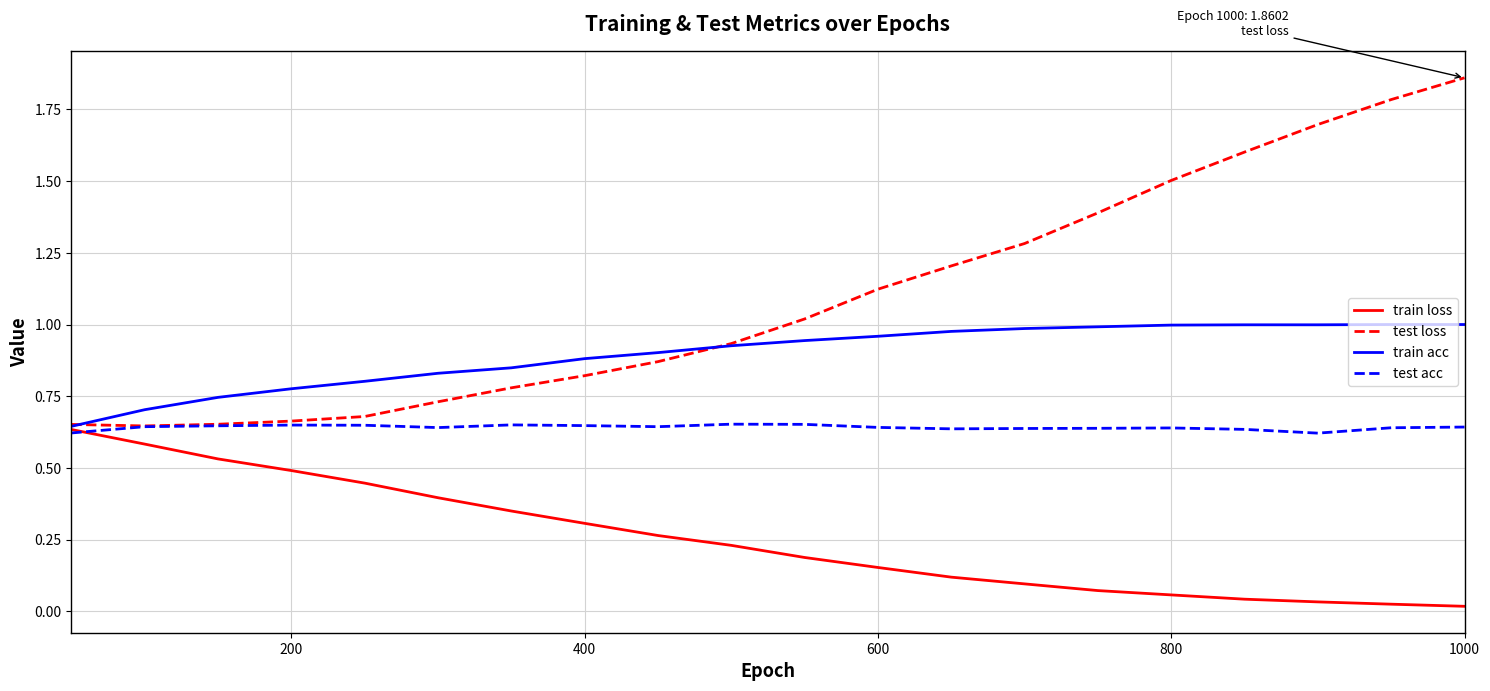

Which series has the widest spread of values?

test loss